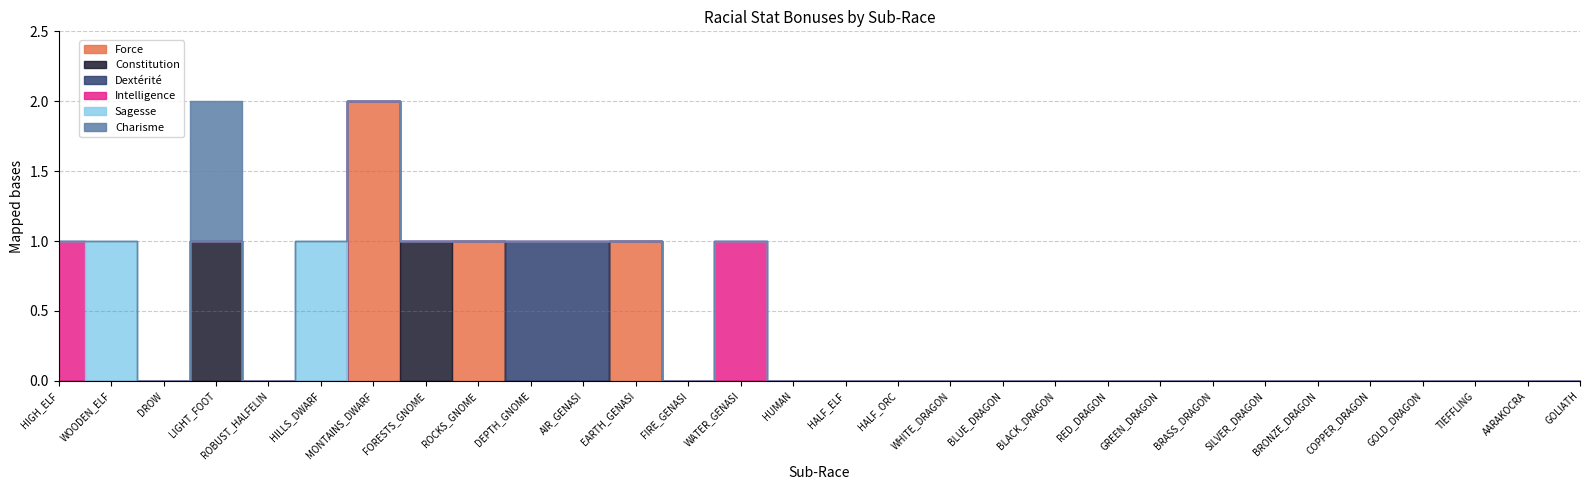

Which series has the largest total across all categories?

Force